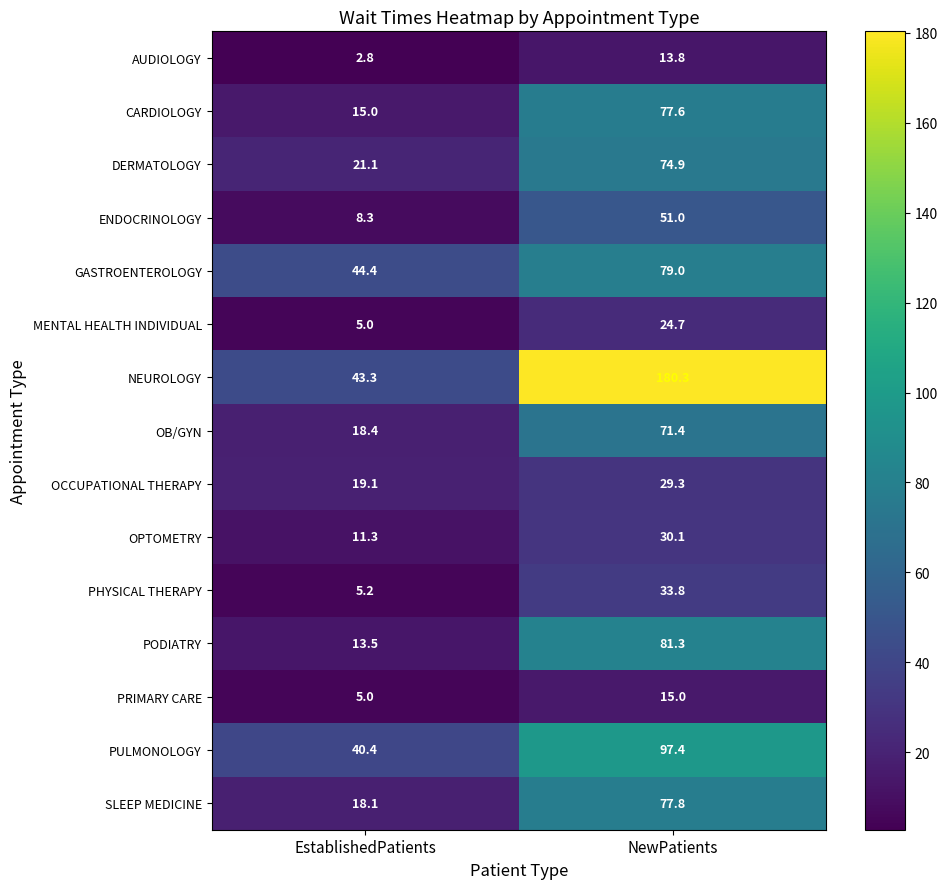

At how many categories does at least one series exceed 62?

1